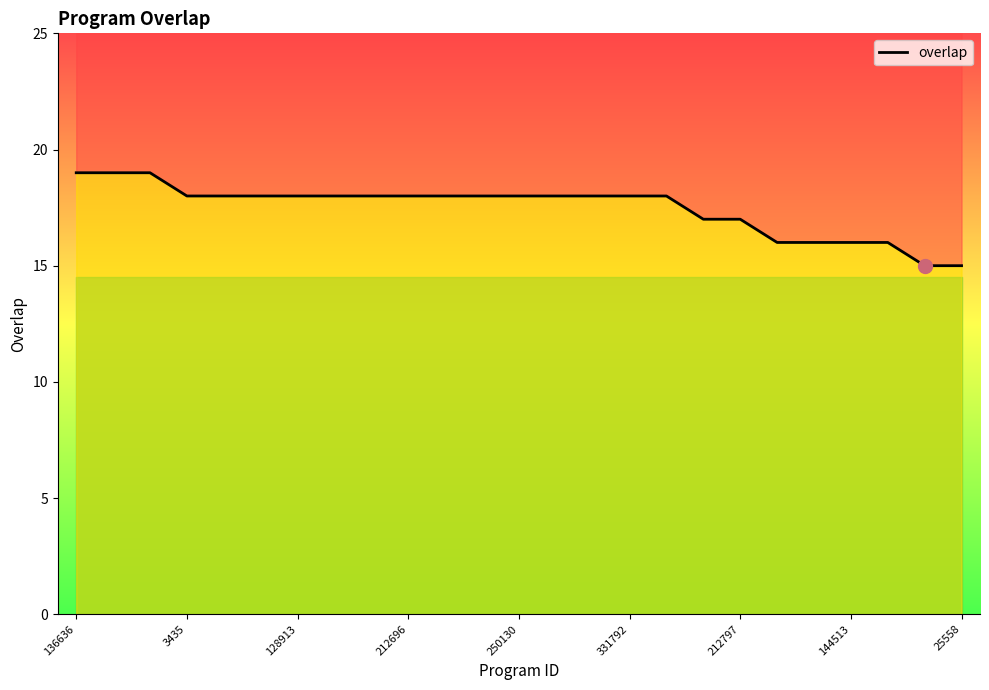

True or false: the data shows 21 at 23.

False